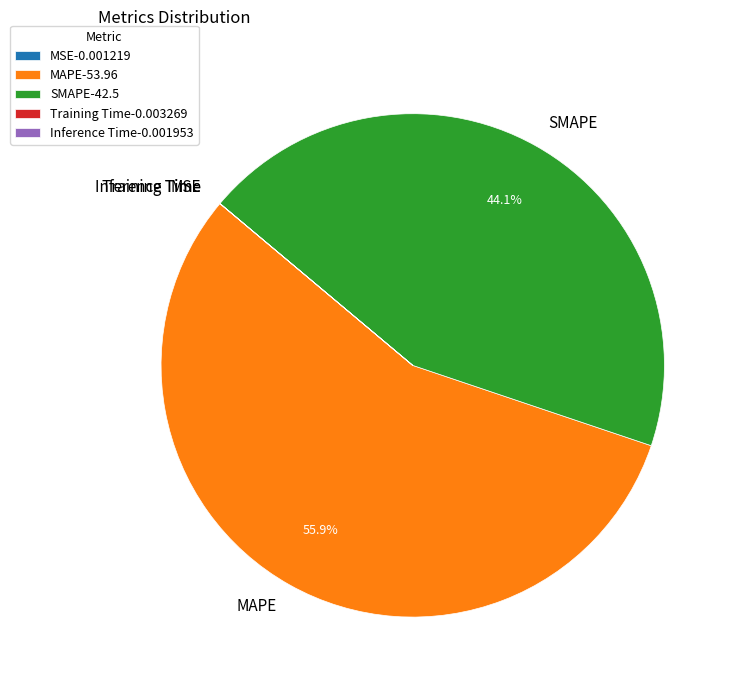

Which has a higher value, MAPE or SMAPE?

MAPE